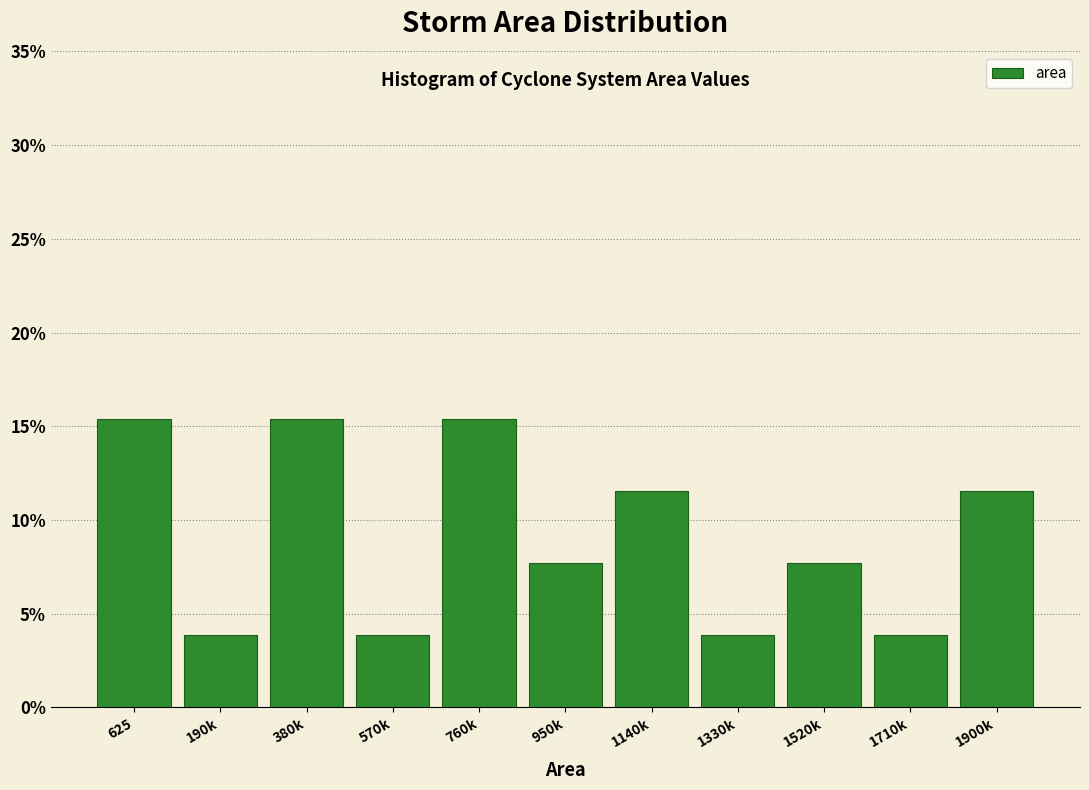

Reading right to left, what are all the values shown in this chart?

11.5	3.8	7.7	3.8	11.5	7.7	15.4	3.8	15.4	3.8	15.4